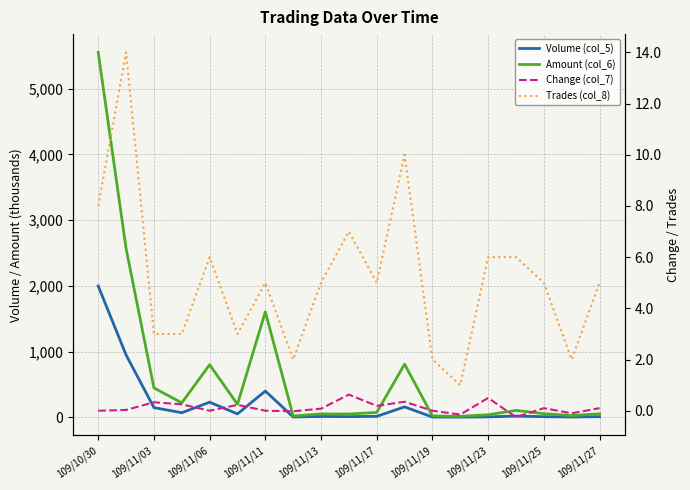

Reading right to left, what are all the values shown in this chart?

Volume (col_5): 10.0	5.0	10.0	19.0	7.0	3.0	4.0	159.0	15.0	11.0	13.0	5.0	400.0	52.0	230.0	70.0	148.0	949.0	1997.0
Amount (col_6): 53.2	26.6	55.5	105.3	38.8	15.3	20.9	807.9	74.0	50.3	51.5	20.1	1604.0	199.0	799.9	220.2	447.1	2569.6	5550.6
Change (col_7): 0.1	-0.1	0.1	-0.2	0.5	-0.1	0.0	0.3	0.2	0.6	0.1	-0.0	0.0	0.2	0.0	0.2	0.3	0.0	0.0
Trades (col_8): 5.0	2.0	5.0	6.0	6.0	1.0	2.0	10.0	5.0	7.0	5.0	2.0	5.0	3.0	6.0	3.0	3.0	14.0	8.0